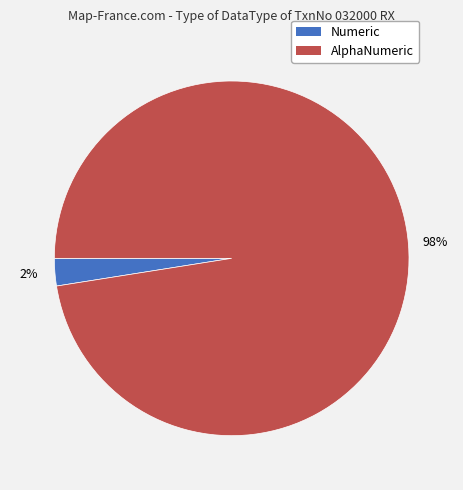

How many segments does this pie chart have?

2